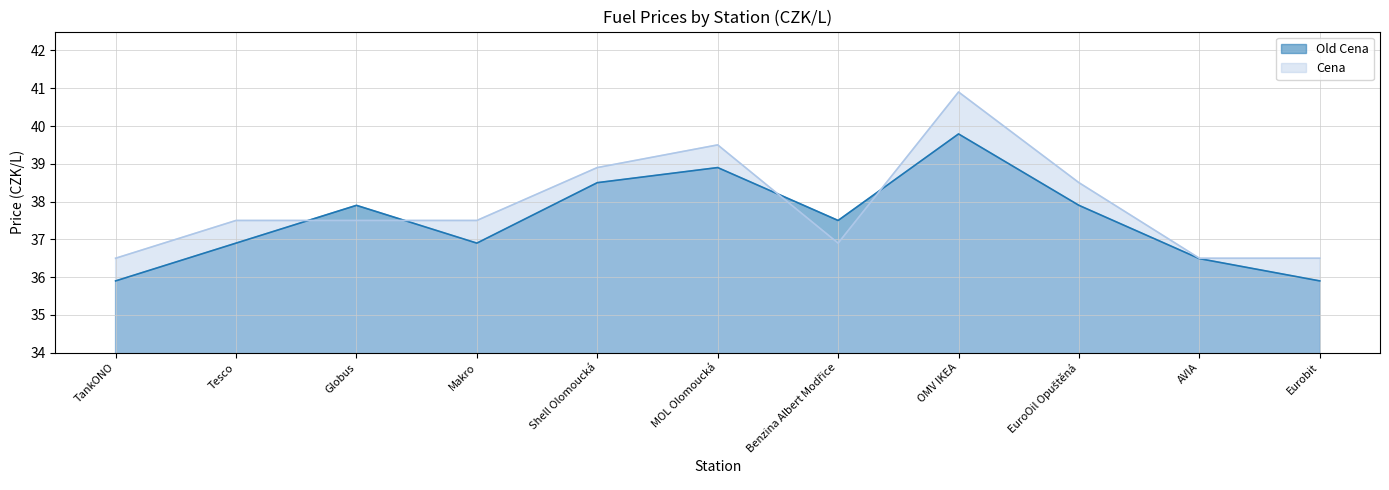

What is the minimum value for Old Cena?

35.9